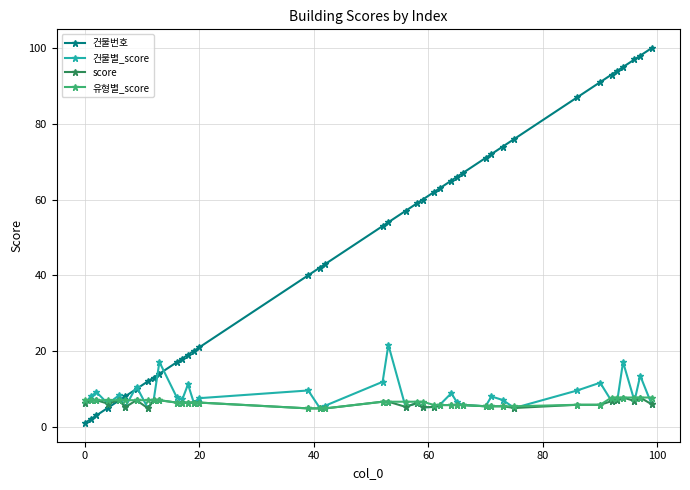

True or false: 건물번호 and 유형별_score intersect in this chart.

True